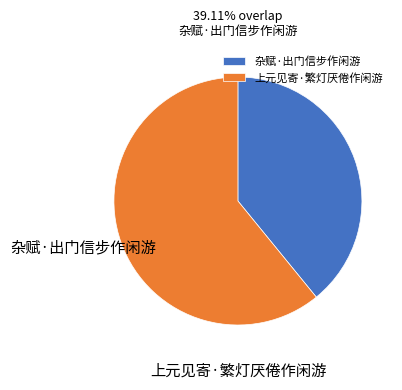

True or false: 上元见寄·繁灯厌倦作闲游 accounts for 72% of the total.

False